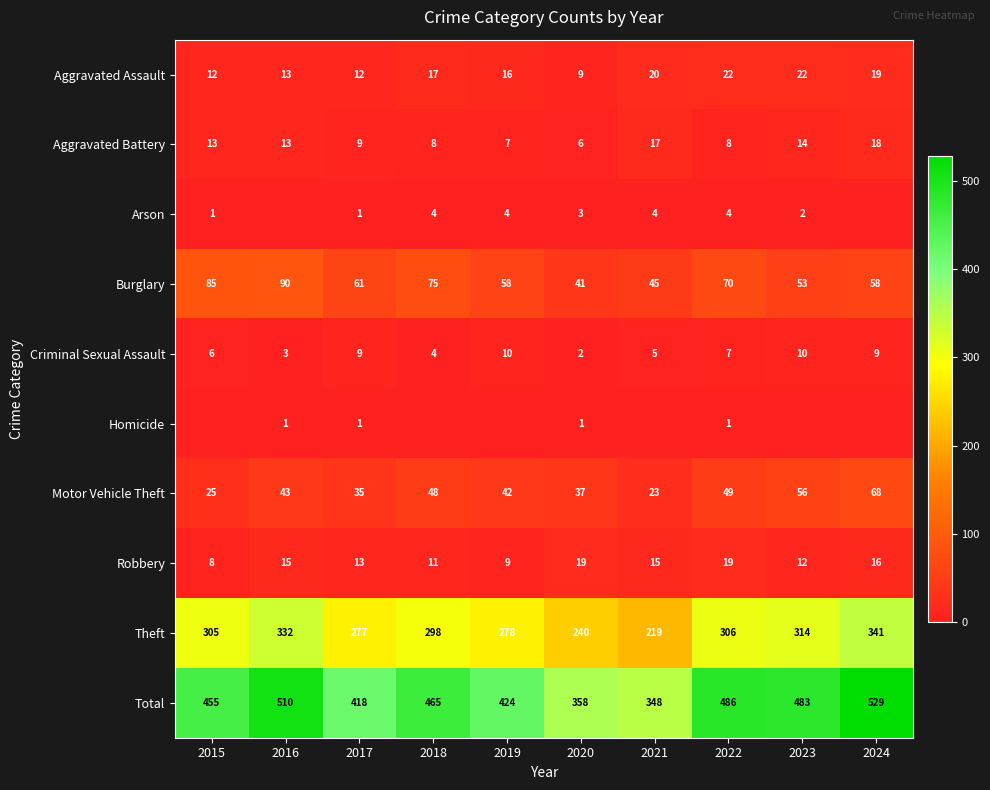

At which label does Theft reach its minimum?

2021